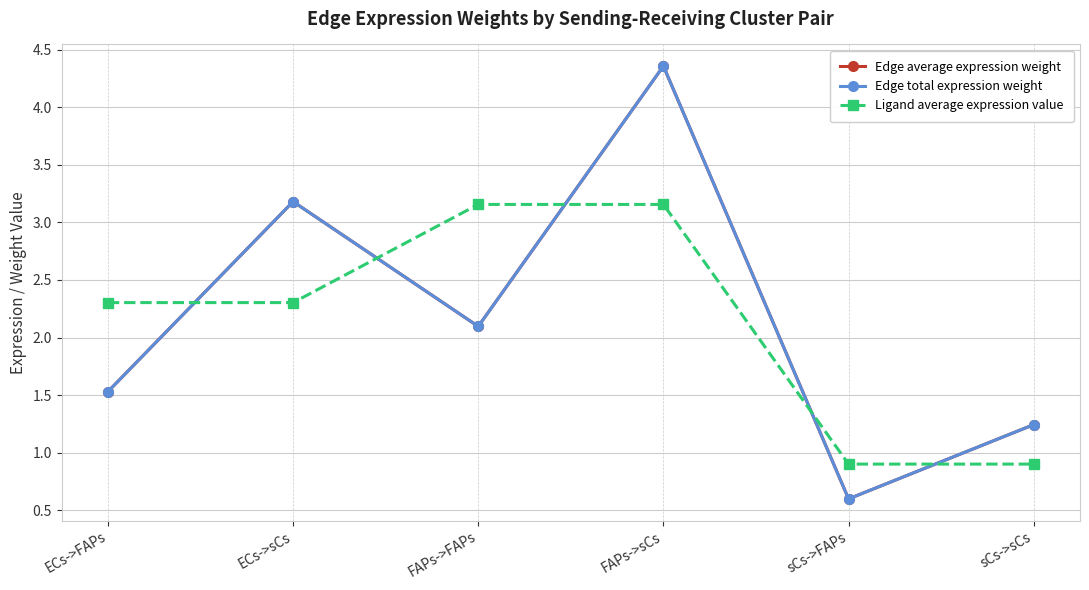

Reading left to right, what are all the values shown in this chart?

Edge average expression weight: ECs->FAPs=1.5	ECs->sCs=3.2	FAPs->FAPs=2.1	FAPs->sCs=4.4	sCs->FAPs=0.6	sCs->sCs=1.2
Edge total expression weight: ECs->FAPs=1.5	ECs->sCs=3.2	FAPs->FAPs=2.1	FAPs->sCs=4.4	sCs->FAPs=0.6	sCs->sCs=1.2
Ligand average expression value: ECs->FAPs=2.3	ECs->sCs=2.3	FAPs->FAPs=3.2	FAPs->sCs=3.2	sCs->FAPs=0.9	sCs->sCs=0.9